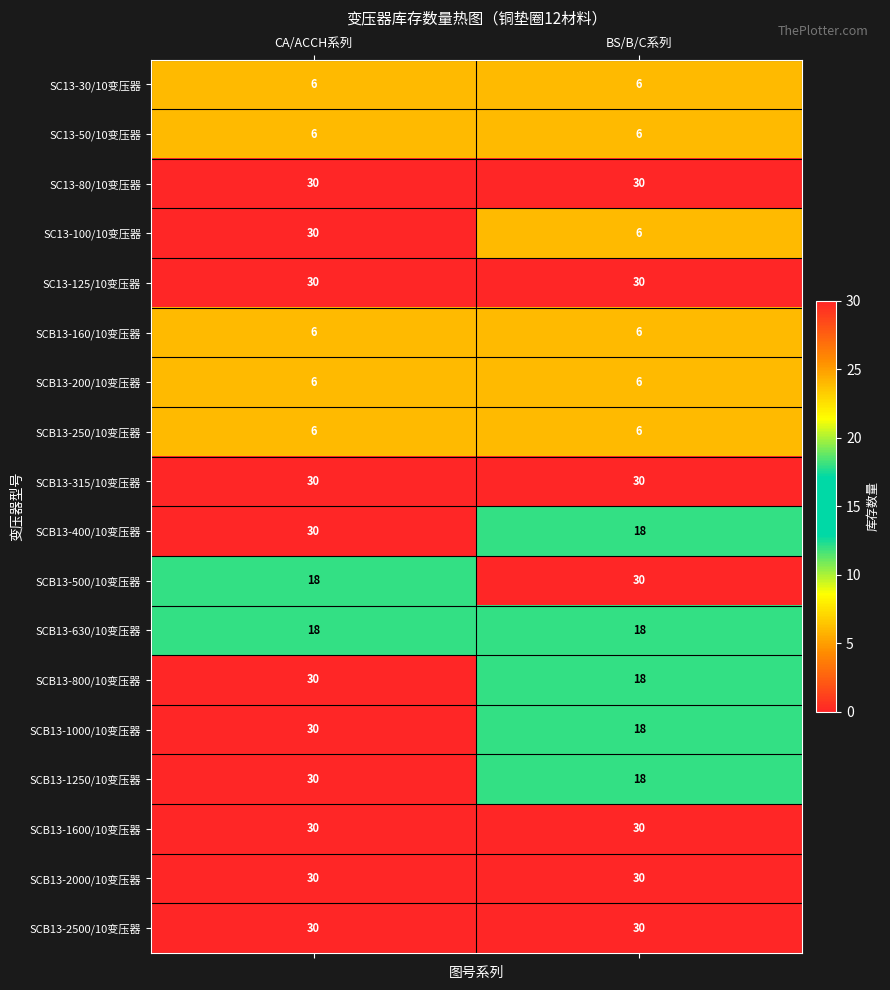

What is the approximate value of SC13-80/10变压器 at CA/ACCH系列?

30